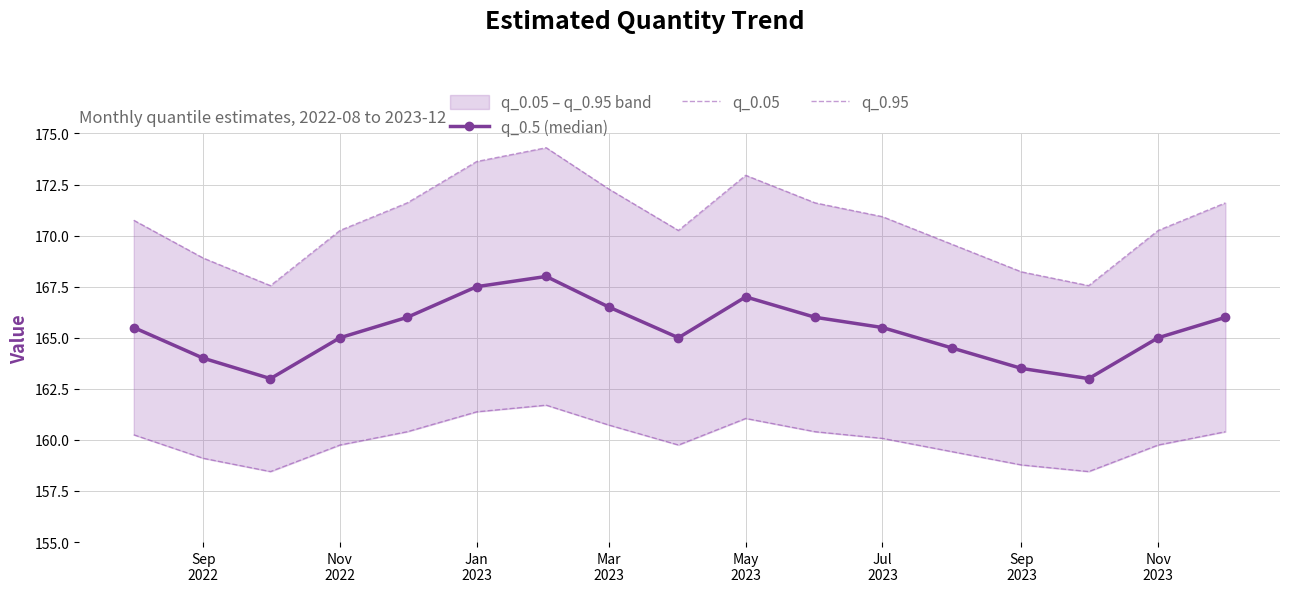

What are all the series names shown in the legend?

q_0.5 (median), q_0.05, q_0.95